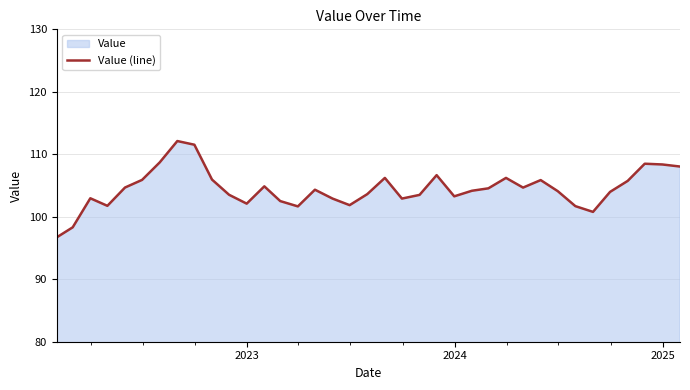

What is the difference between the second highest and second lowest values?

13.2